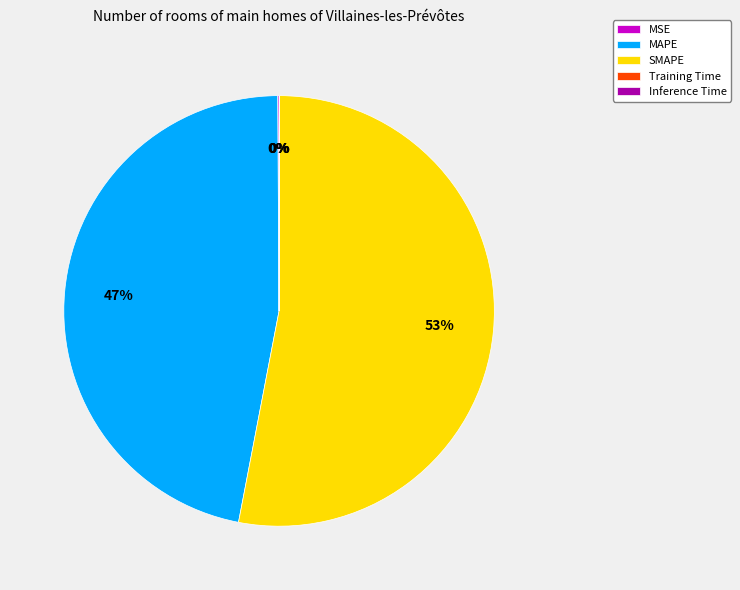

What is the largest slice in the pie chart?

SMAPE